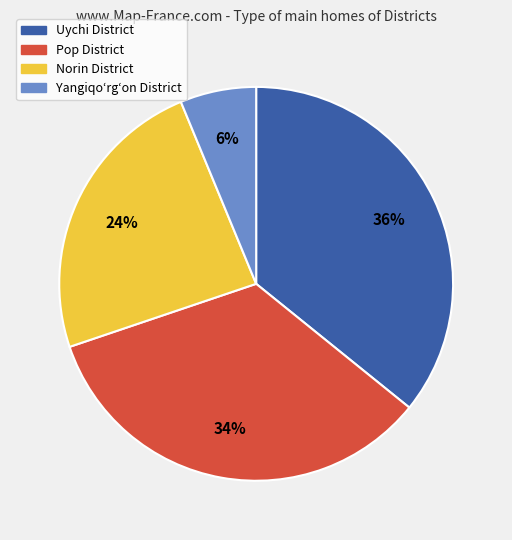

Is it true that Uychi District is 42% of the pie?

False